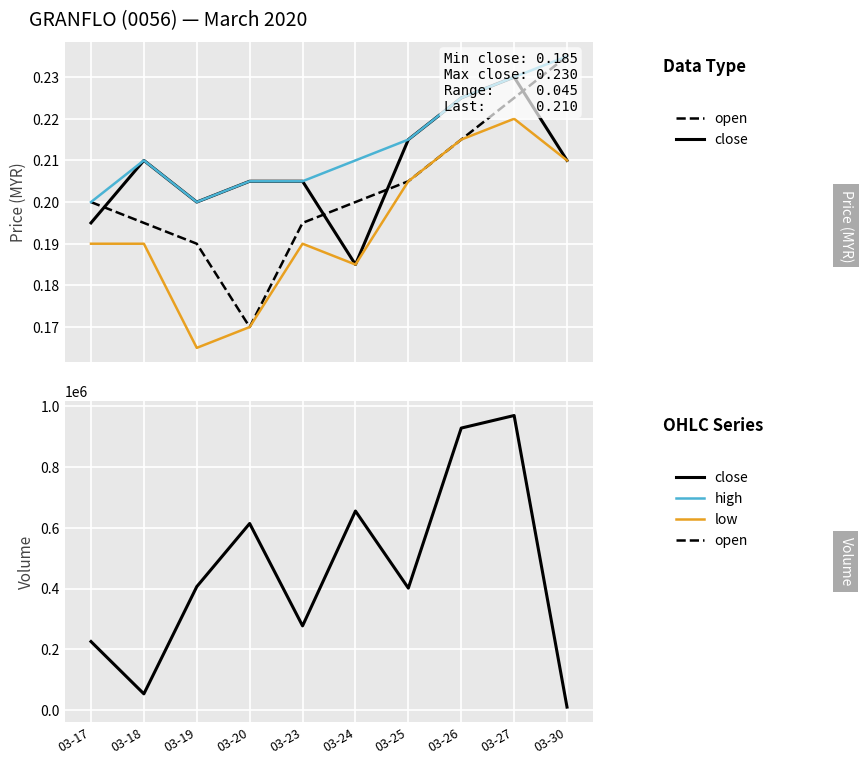

In open, how many points are lower than both neighbors (excluding endpoints)?

1